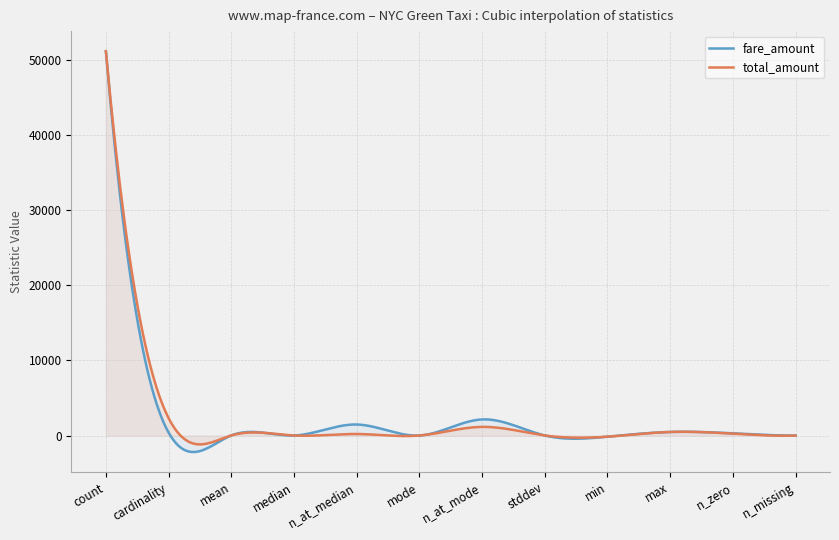

At which category is the sum across all series the highest?

count